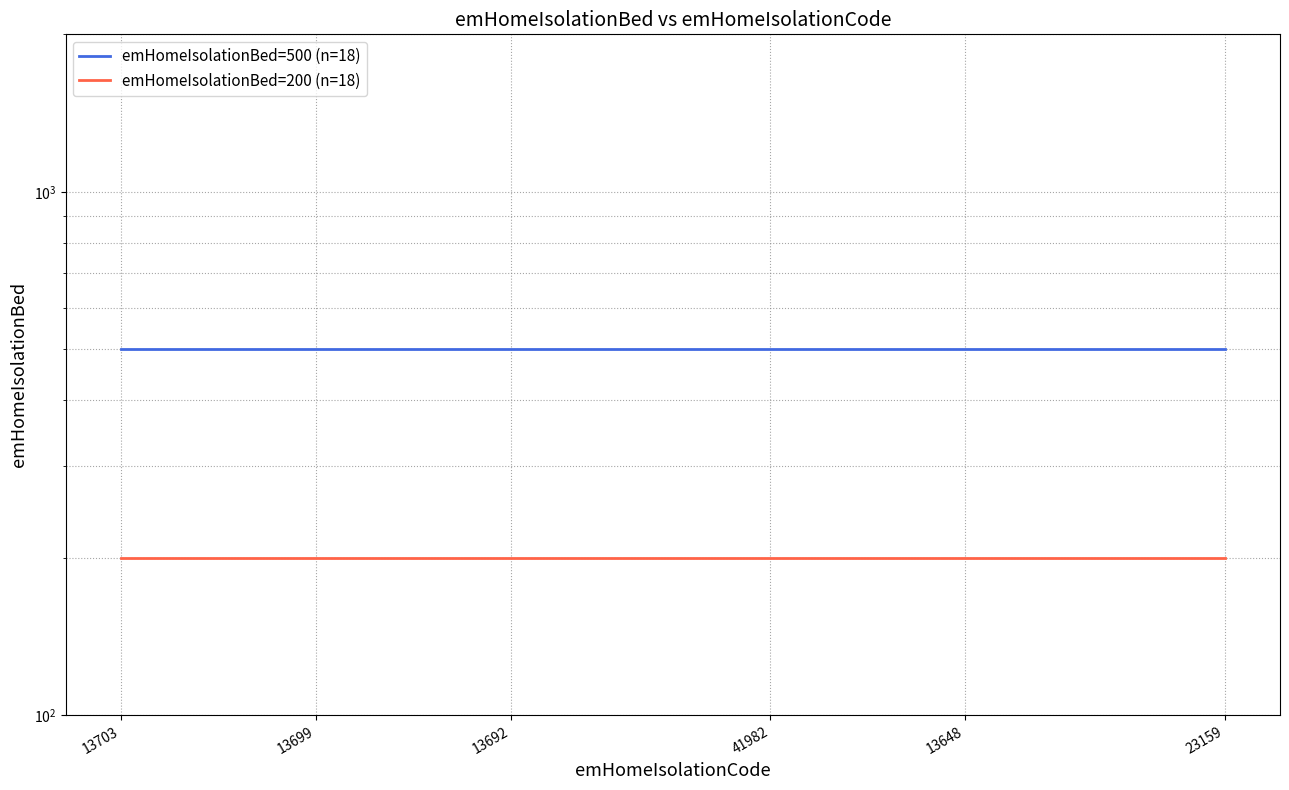

True or false: emHomeIsolationBed=500 (n=18) and emHomeIsolationBed=200 (n=18) cross at least once.

False